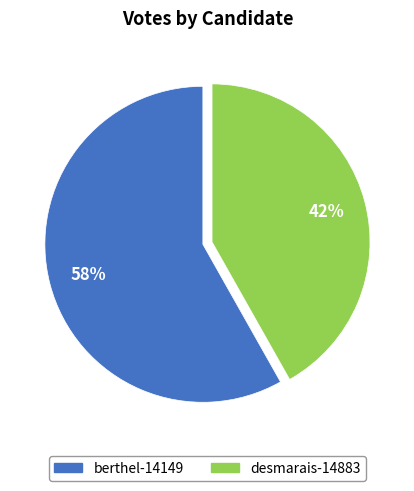

Between desmarais-14883 and berthel-14149, which is larger?

berthel-14149